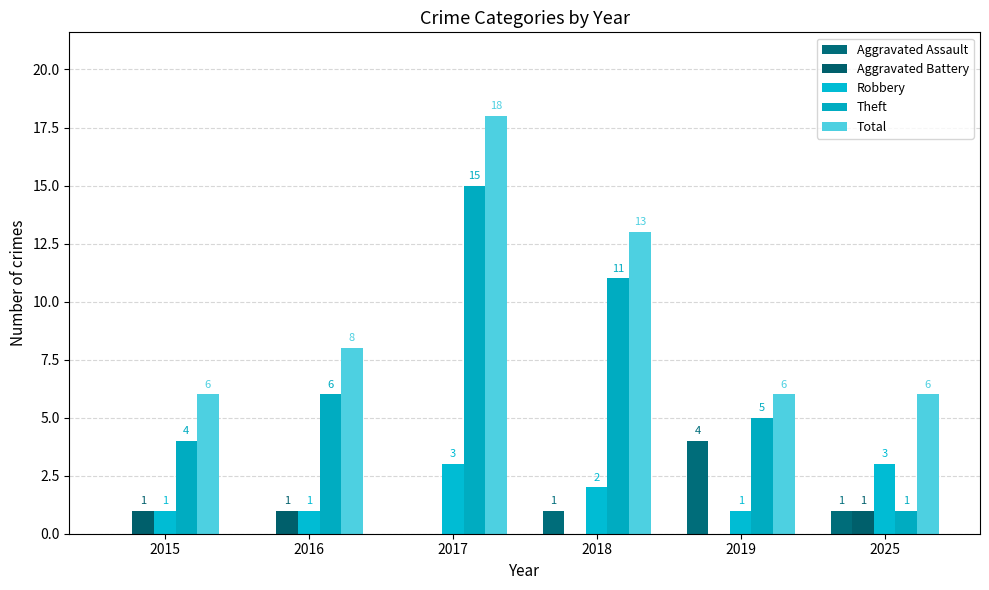

At which category is the sum across all series the highest?

2017